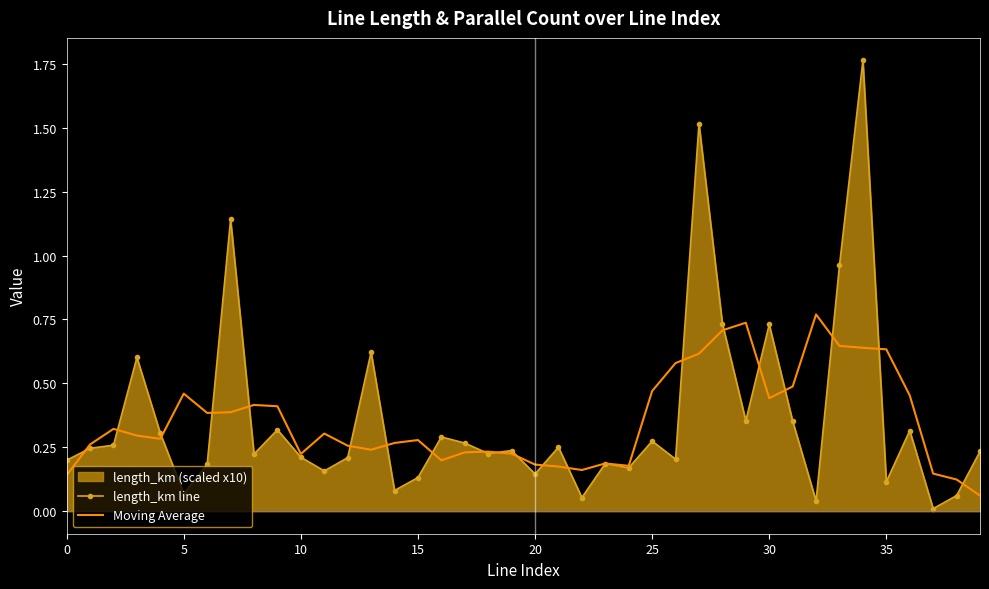

At which label is length_km line closest to 0?

37